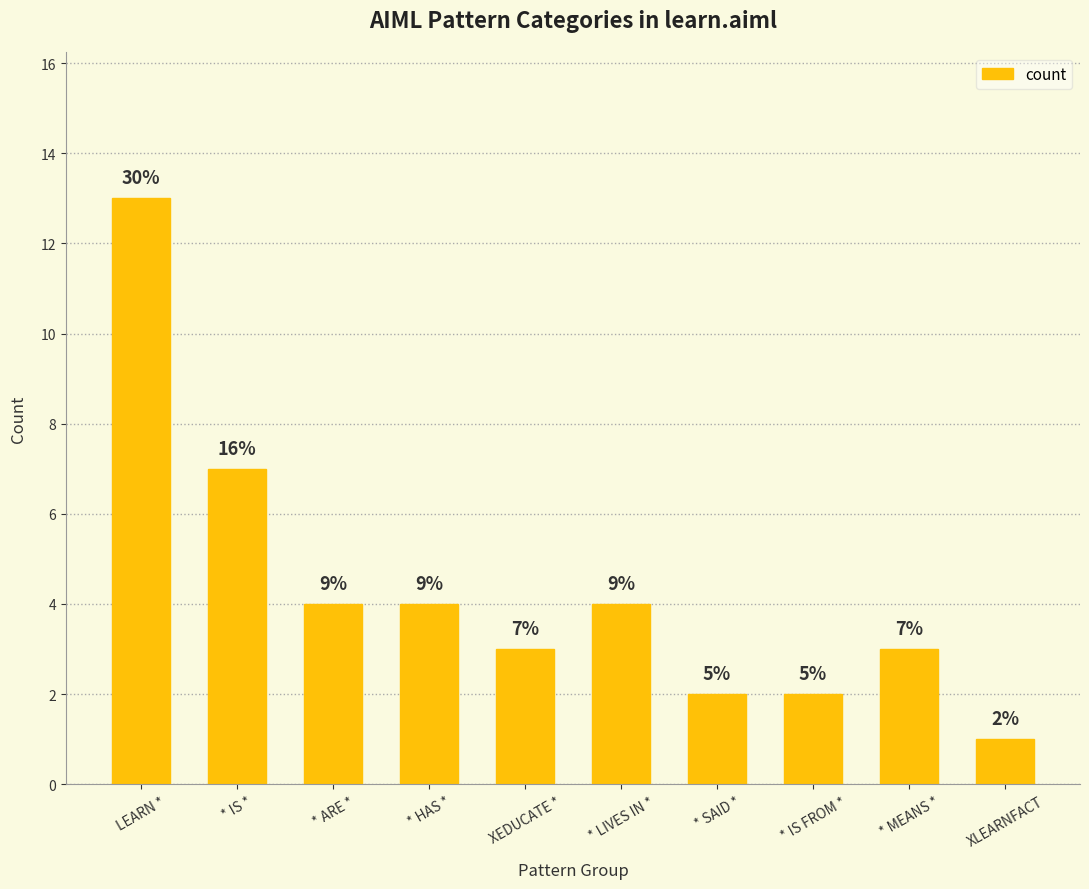

What is the sum of all values?

43